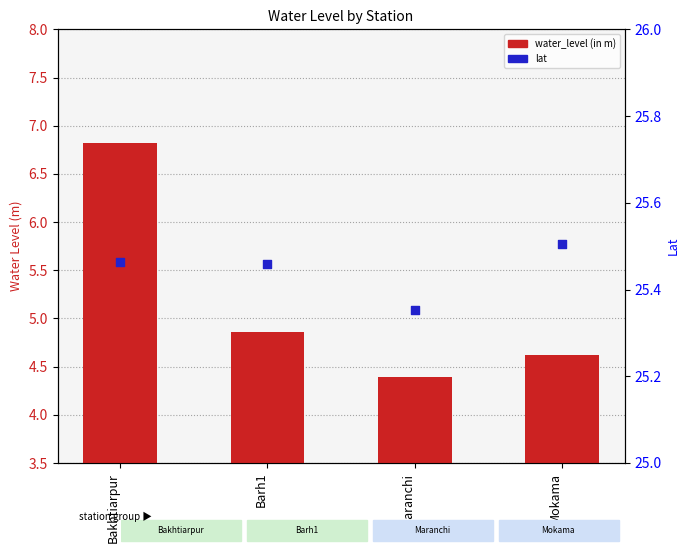

Which series contains the highest Y value?

lat